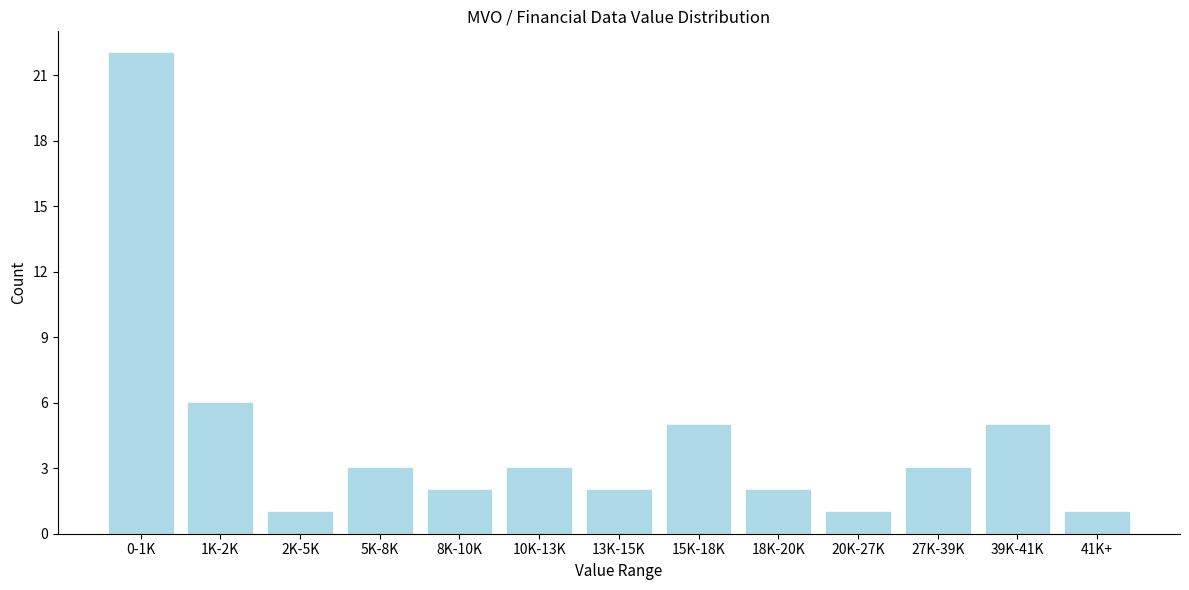

Reading left to right, extract all data points from this chart.

0-1K=22	1K-2K=6	2K-5K=1	5K-8K=3	8K-10K=2	10K-13K=3	13K-15K=2	15K-18K=5	18K-20K=2	20K-27K=1	27K-39K=3	39K-41K=5	41K+=1